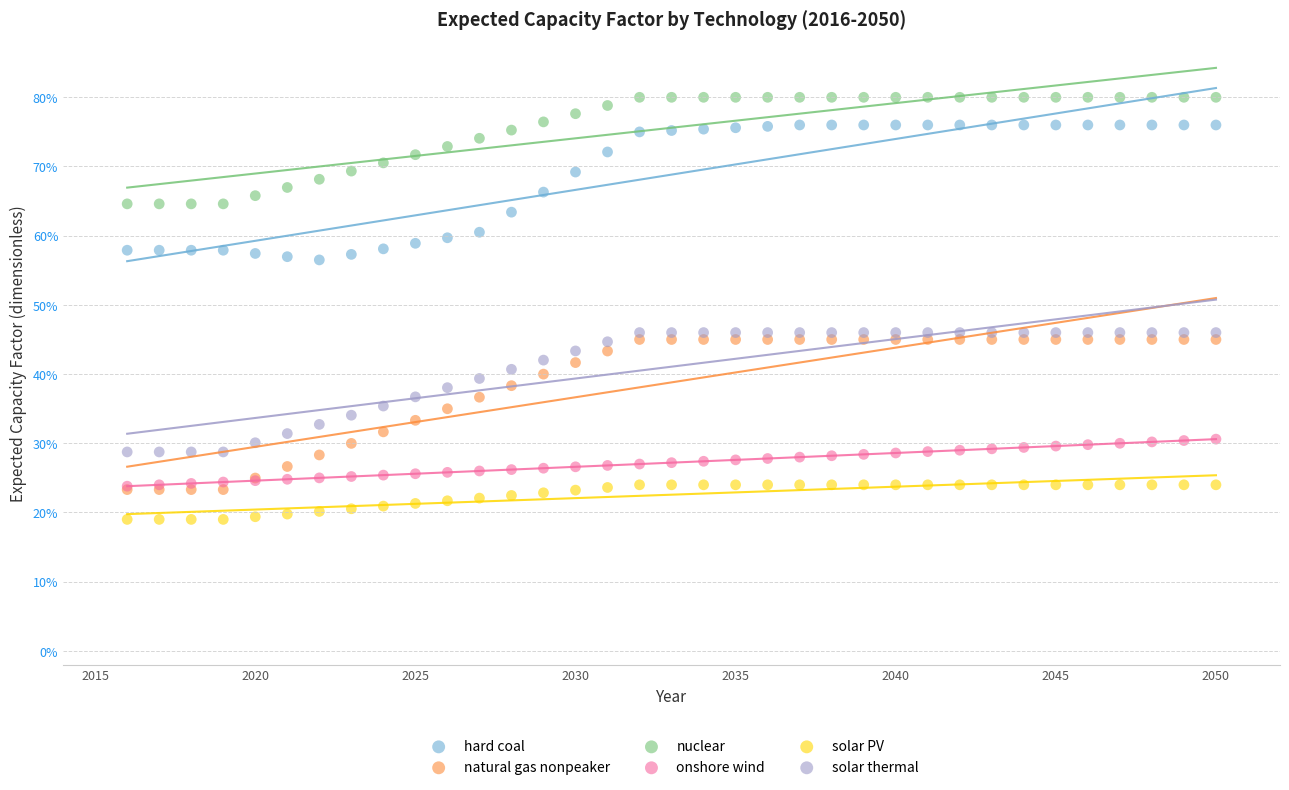

Which series reaches the minimum Y coordinate?

solar PV